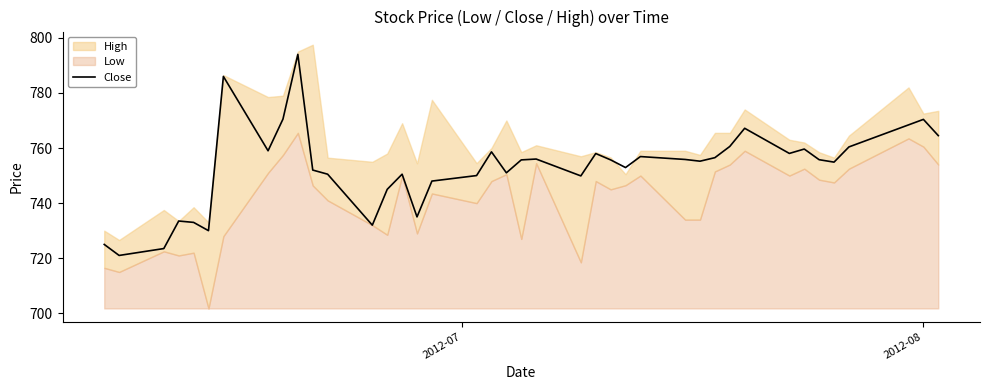

What is the sum of all values?

30120.5